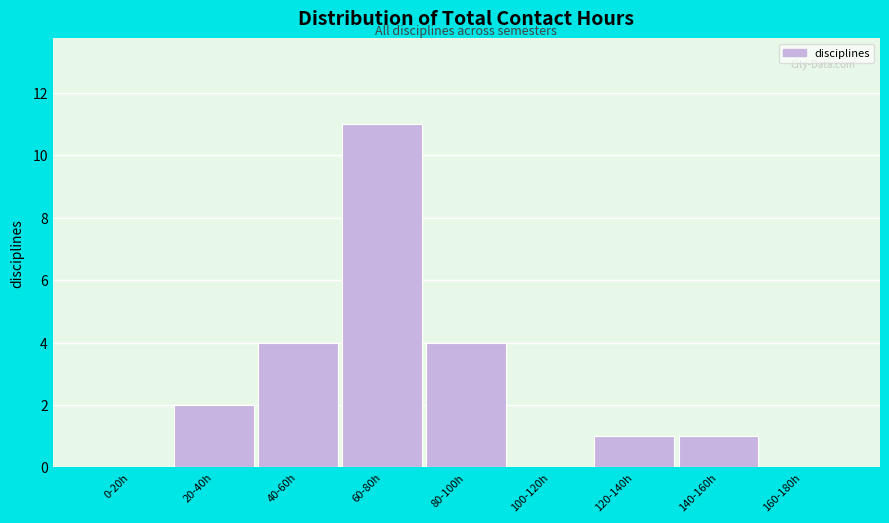

Reading left to right, extract all data points from this chart.

0-20h=0	20-40h=2	40-60h=4	60-80h=11	80-100h=4	100-120h=0	120-140h=1	140-160h=1	160-180h=0